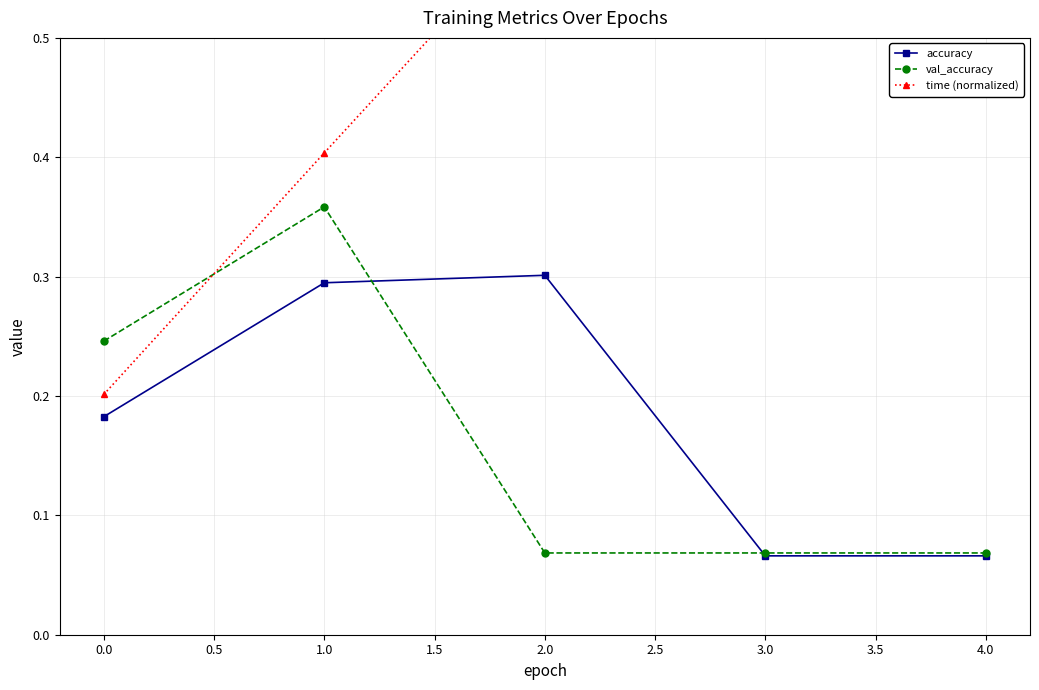

True or false: accuracy has more than 1 points higher than both neighbors.

False